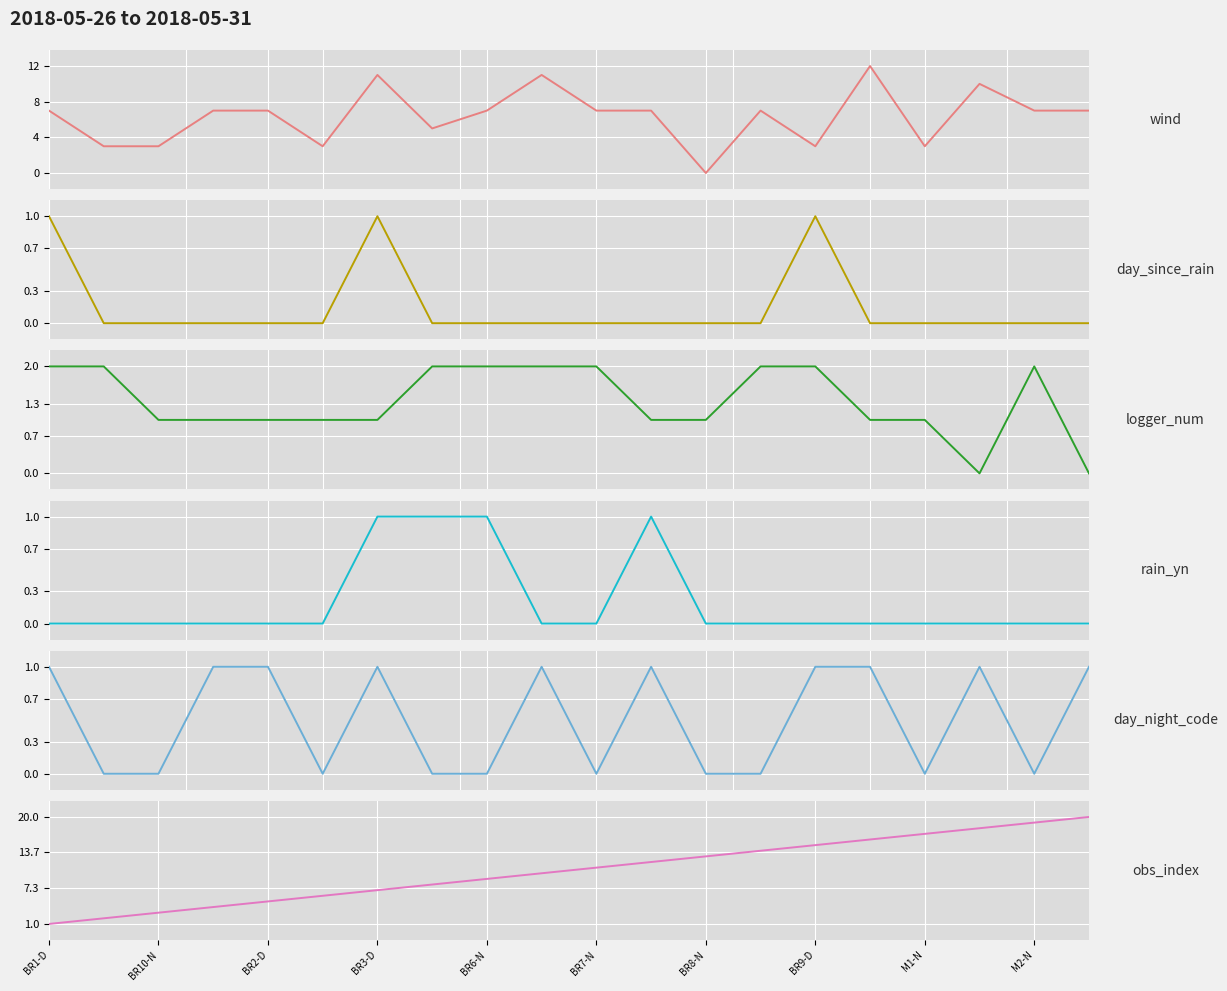

True or false: day_since_rain has more than 2 points higher than both neighbors.

False